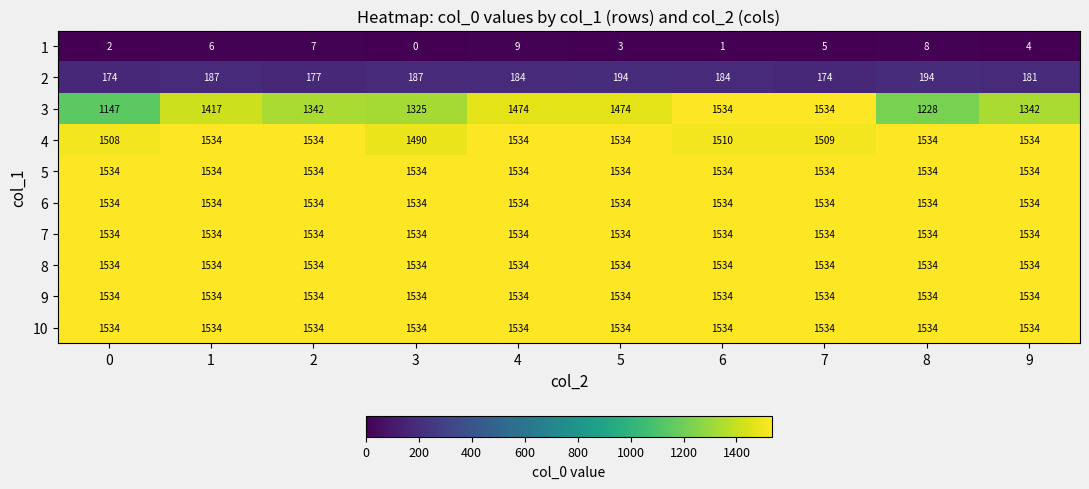

What is the total value across all series at 5?

12409